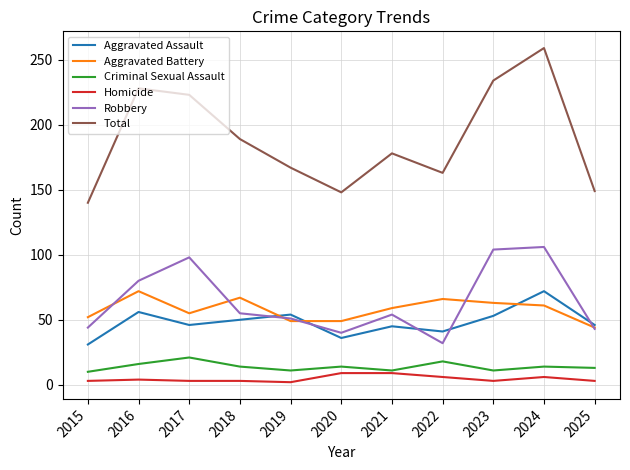

True or false: Total has a value of 97 at 2022.

False